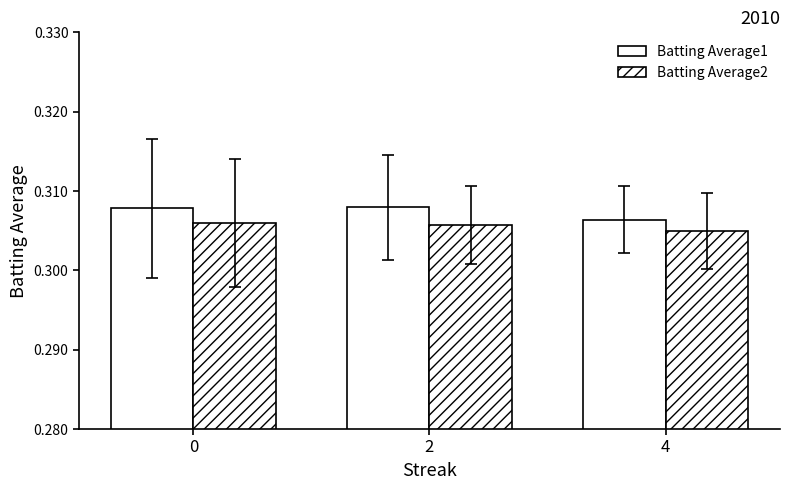

What is the approximate value of Batting Average1 at 2?

0.3